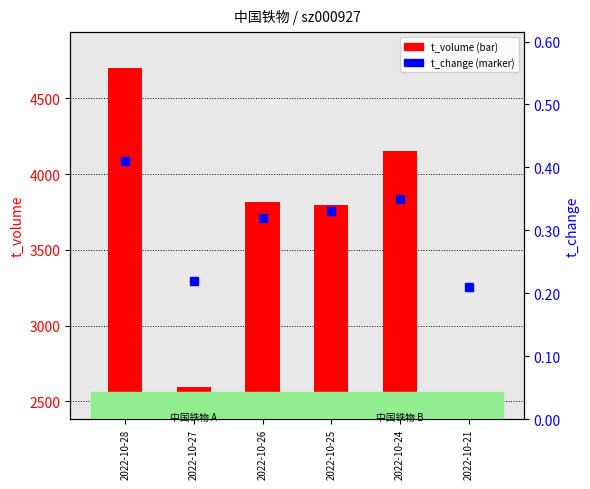

At which label is the value closest to 0?

2022-10-21